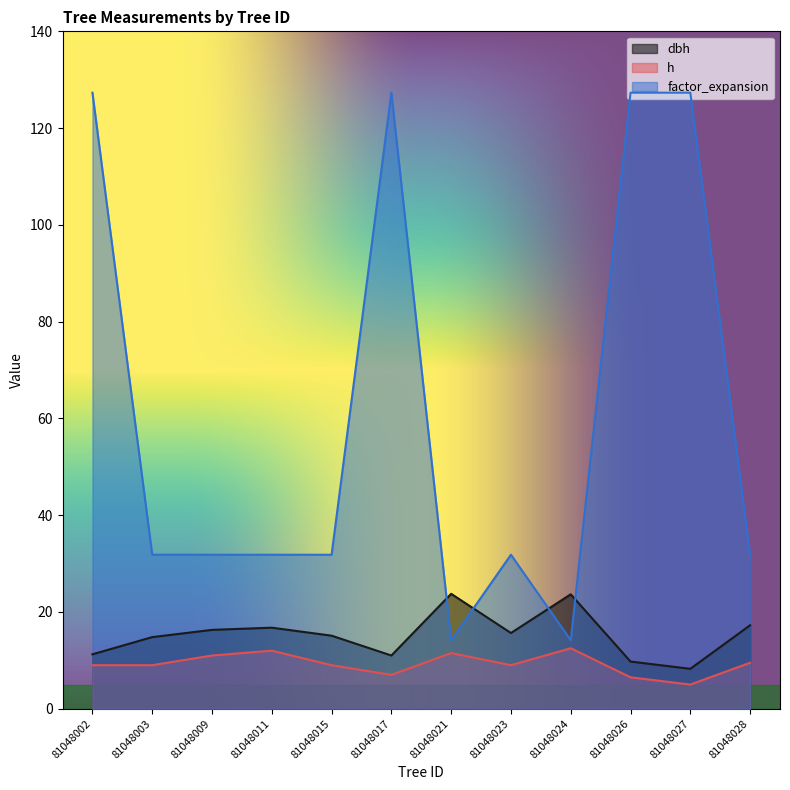

What is the lowest value of the dbh series?

8.2